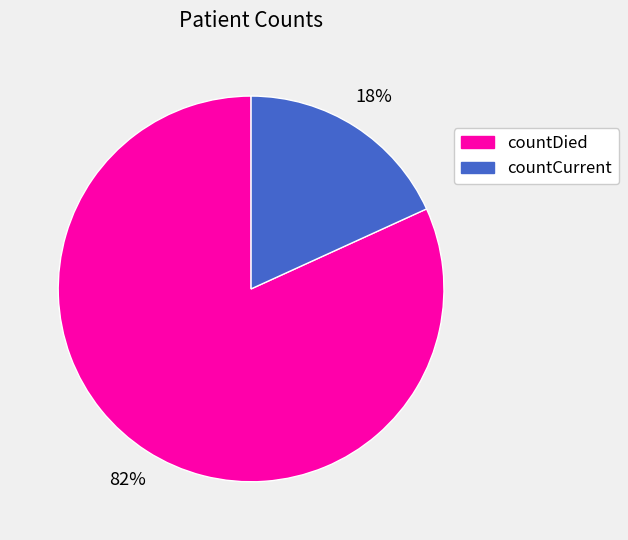

To the nearest percent, what is the average slice percentage?

50%